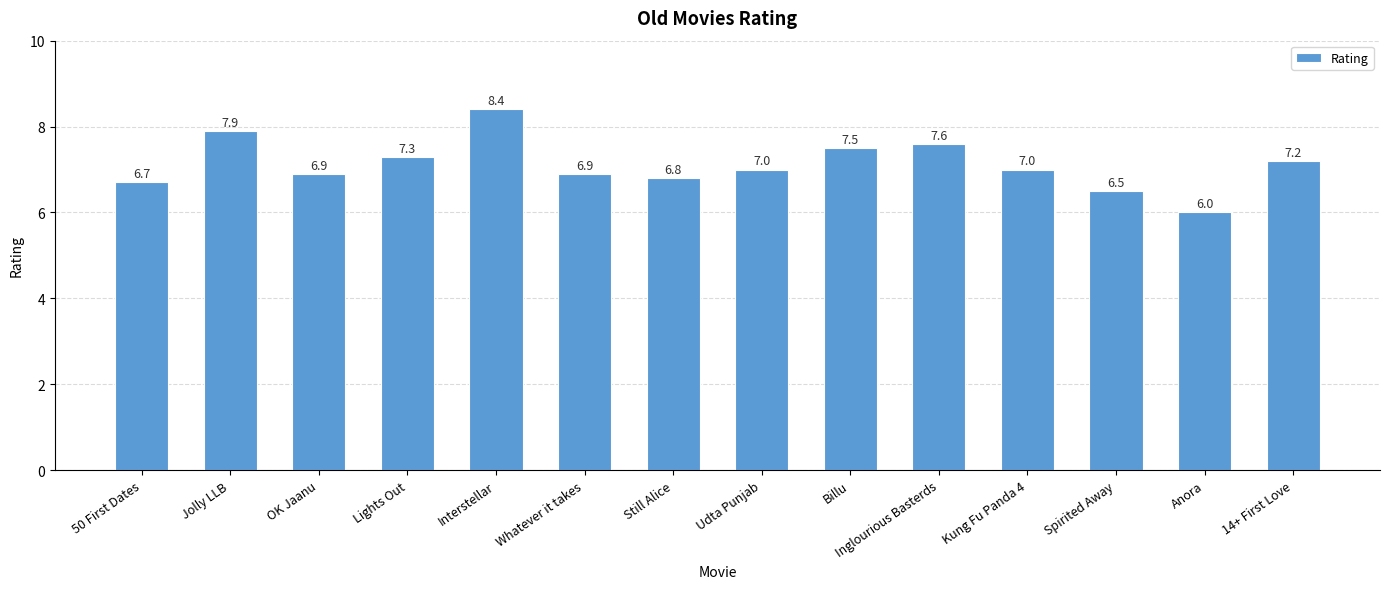

The chart shows a value of 6.9 at OK Jaanu. True or false?

True